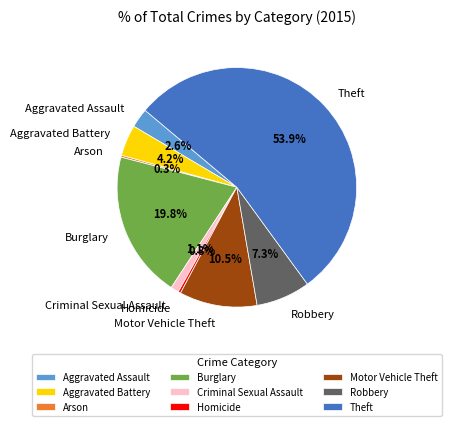

Between Aggravated Assault and Criminal Sexual Assault, which is larger?

Aggravated Assault